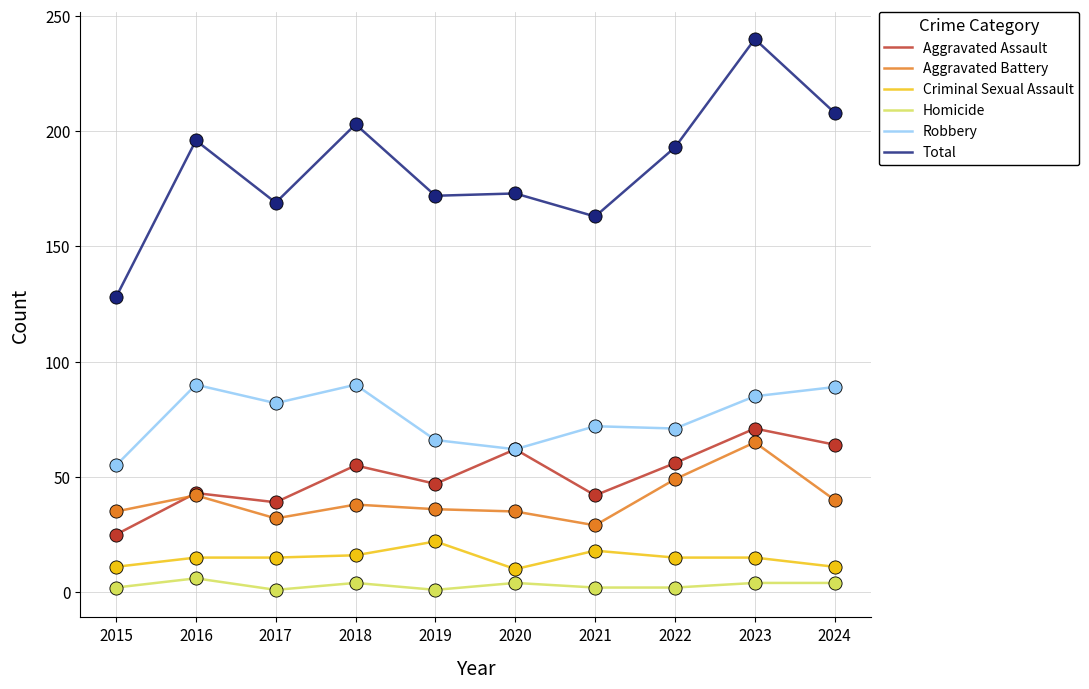

Which series changed the most between 2015 and 2021?

Total